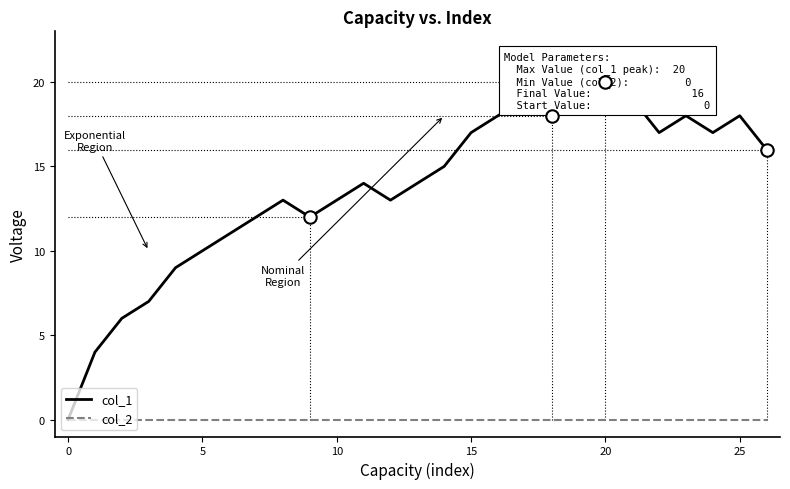

At how many categories does at least one series exceed 8?

23